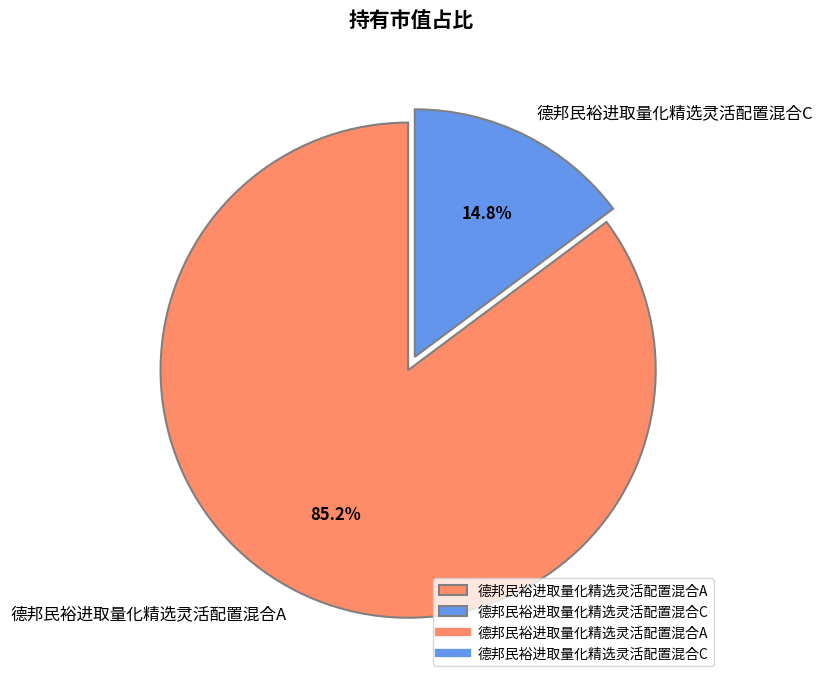

How much of the chart is everything except 德邦民裕进取量化精选灵活配置混合A?

14.8%